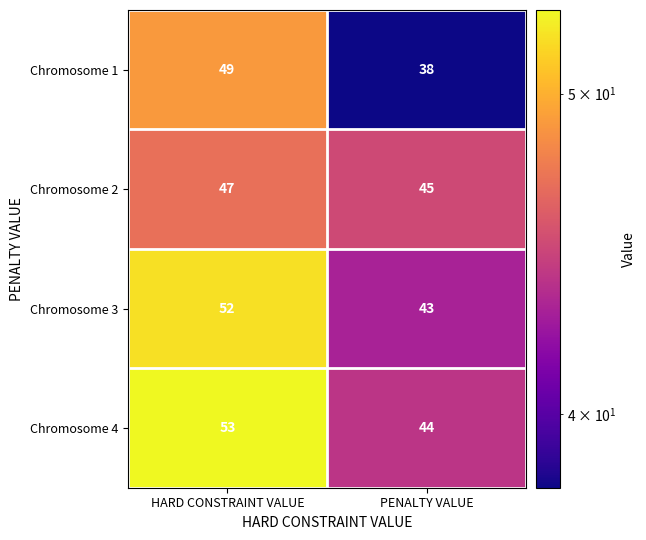

Which series has the widest spread of values?

Chromosome 1